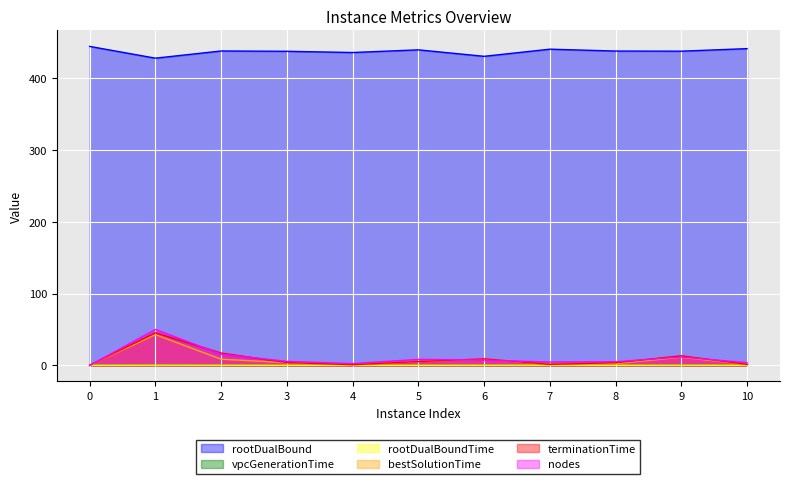

Where is the first local minimum for nodes?

4